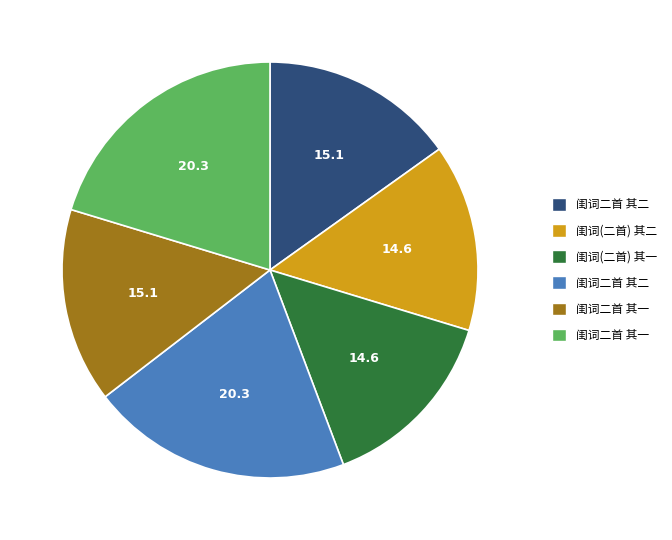

Does any single category account for the majority?

No